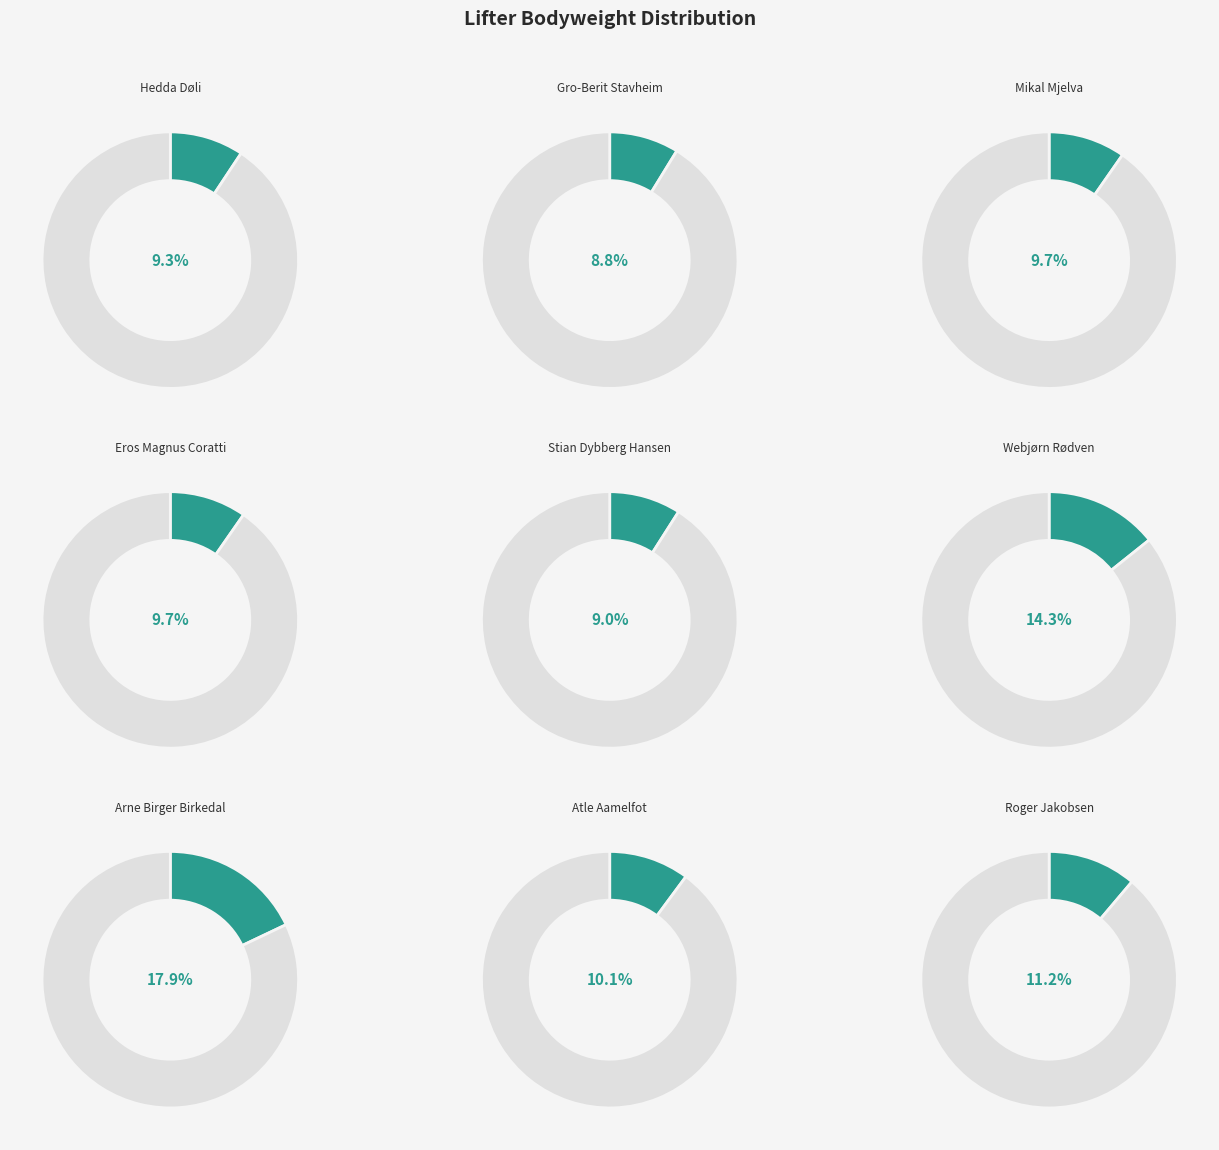

To the nearest percent, what percentage of the pie is Hedda Døli?

9%